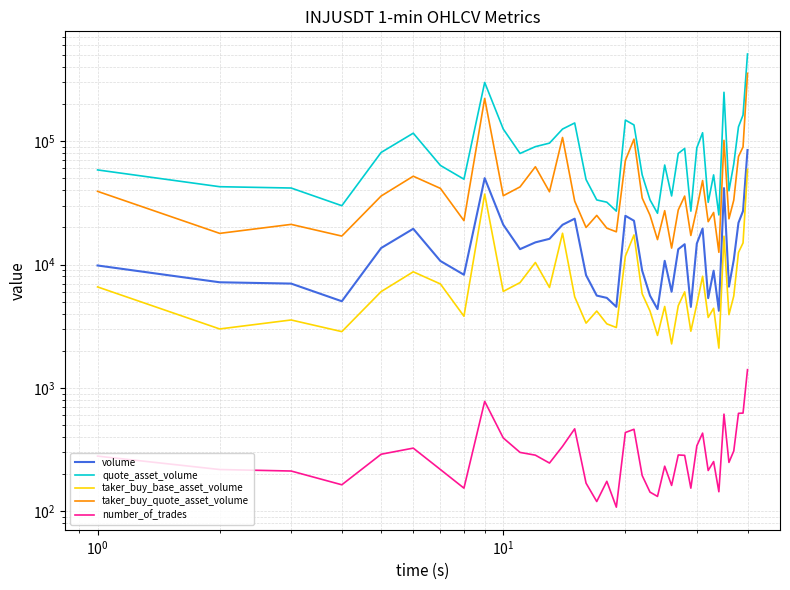

Count the number of categories in the chart.

40